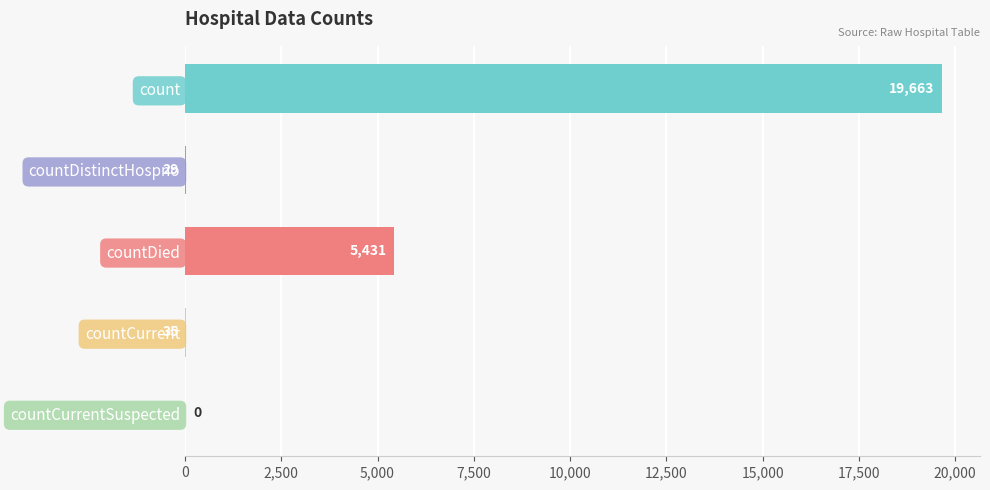

What is the maximum value shown in the chart?

19663